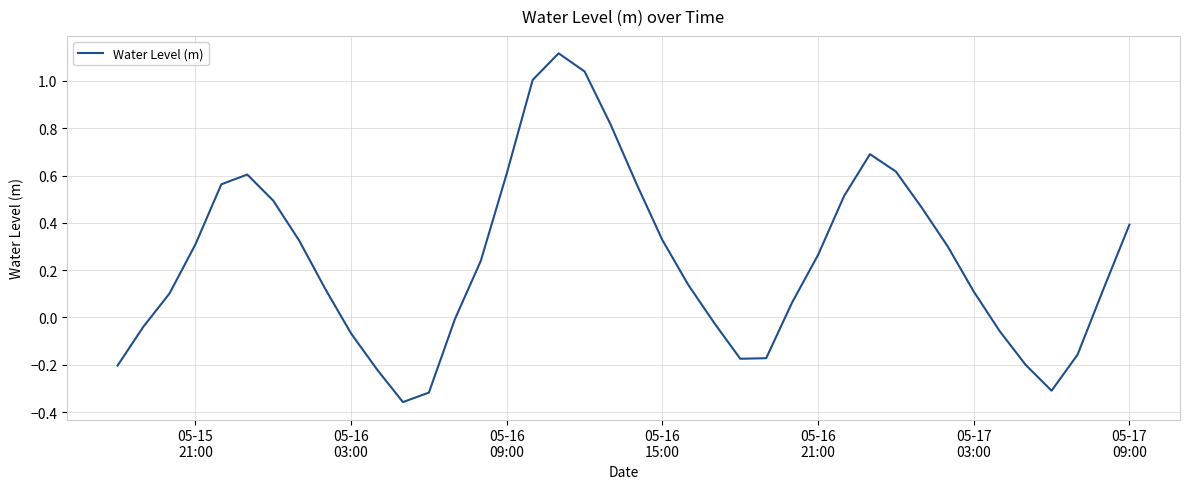

What is the difference between the maximum and minimum values?

1.5